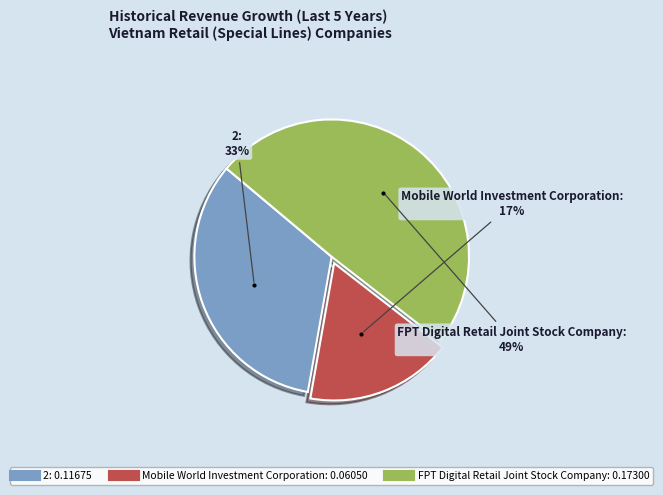

Does 2 account for over 50% of the chart?

No